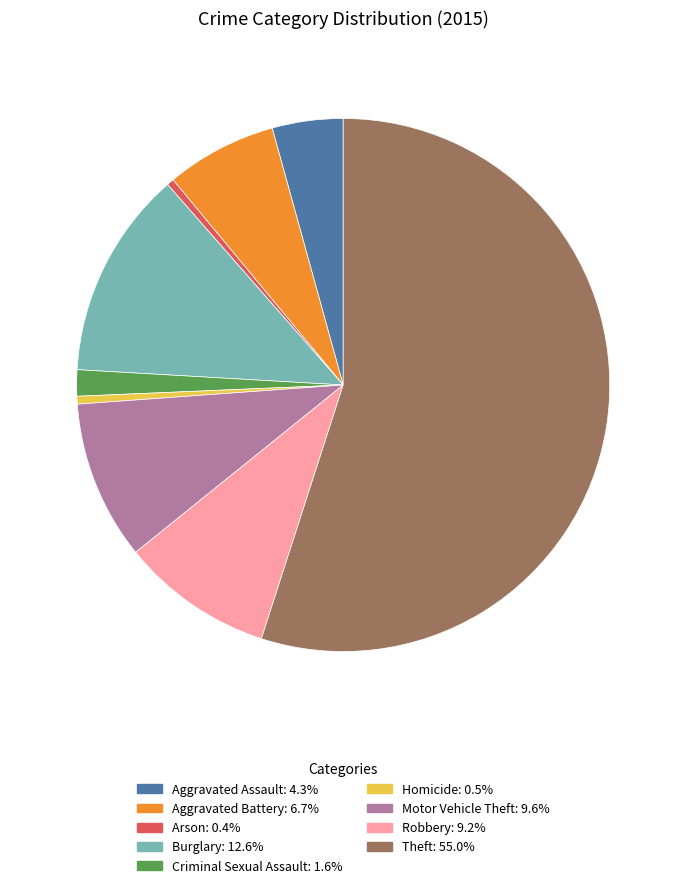

Combined, do Arson and Motor Vehicle Theft account for over 50%?

No